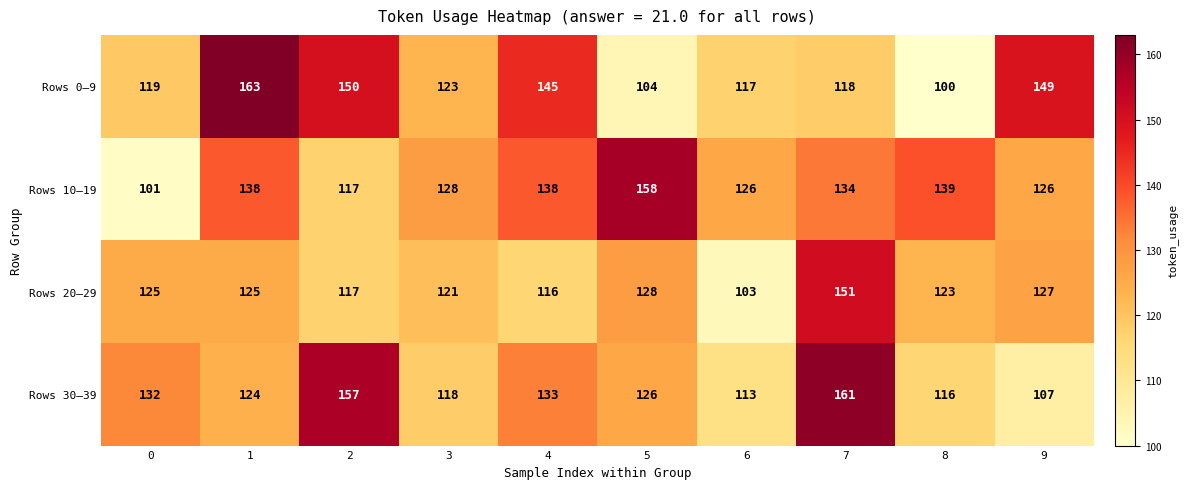

At how many categories does at least one series exceed 148?

5